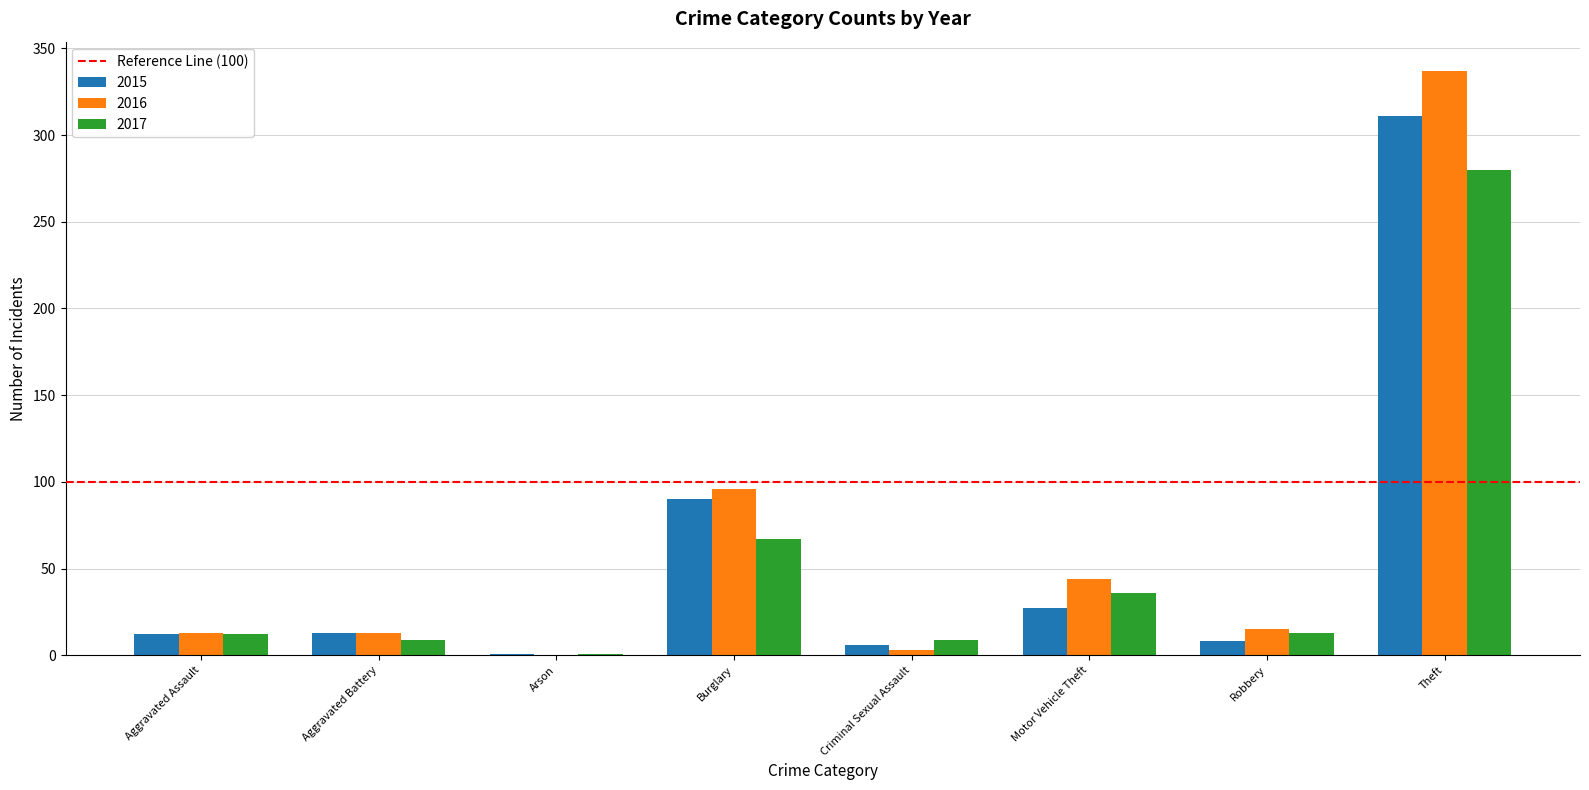

Count the number of data series in this chart.

3